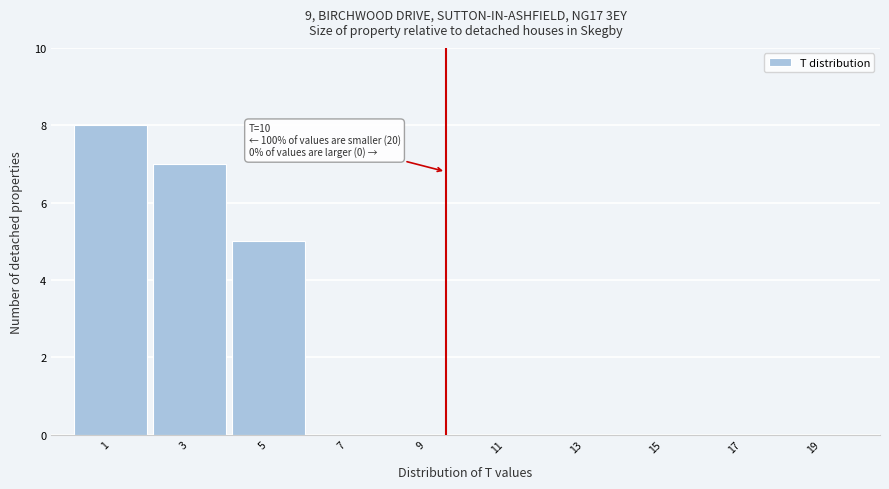

Reading right to left, what are all the values shown in this chart?

19=0	17=0	15=0	13=0	11=0	9=0	7=0	5=5	3=7	1=8